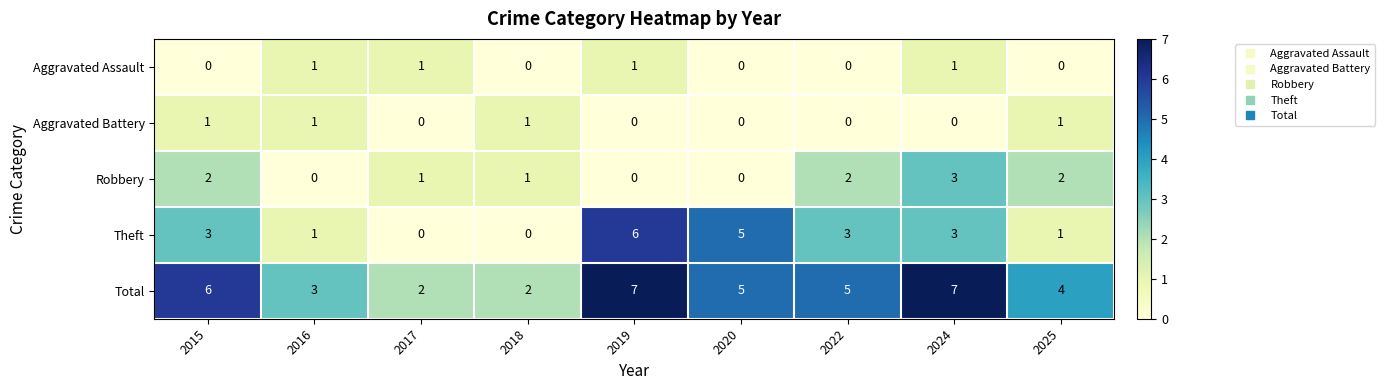

What is the difference between the maximum and second lowest values in the Theft series?

6